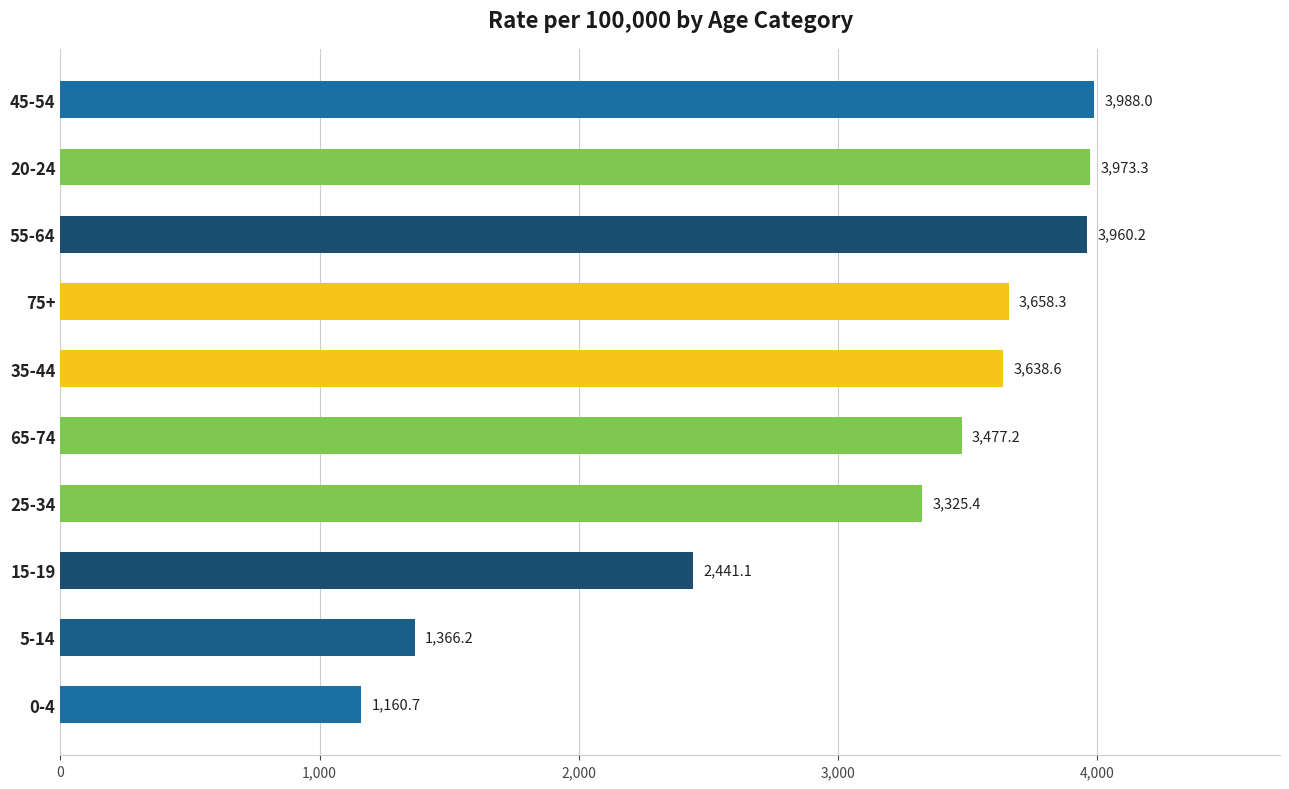

How many bars are there in total?

10